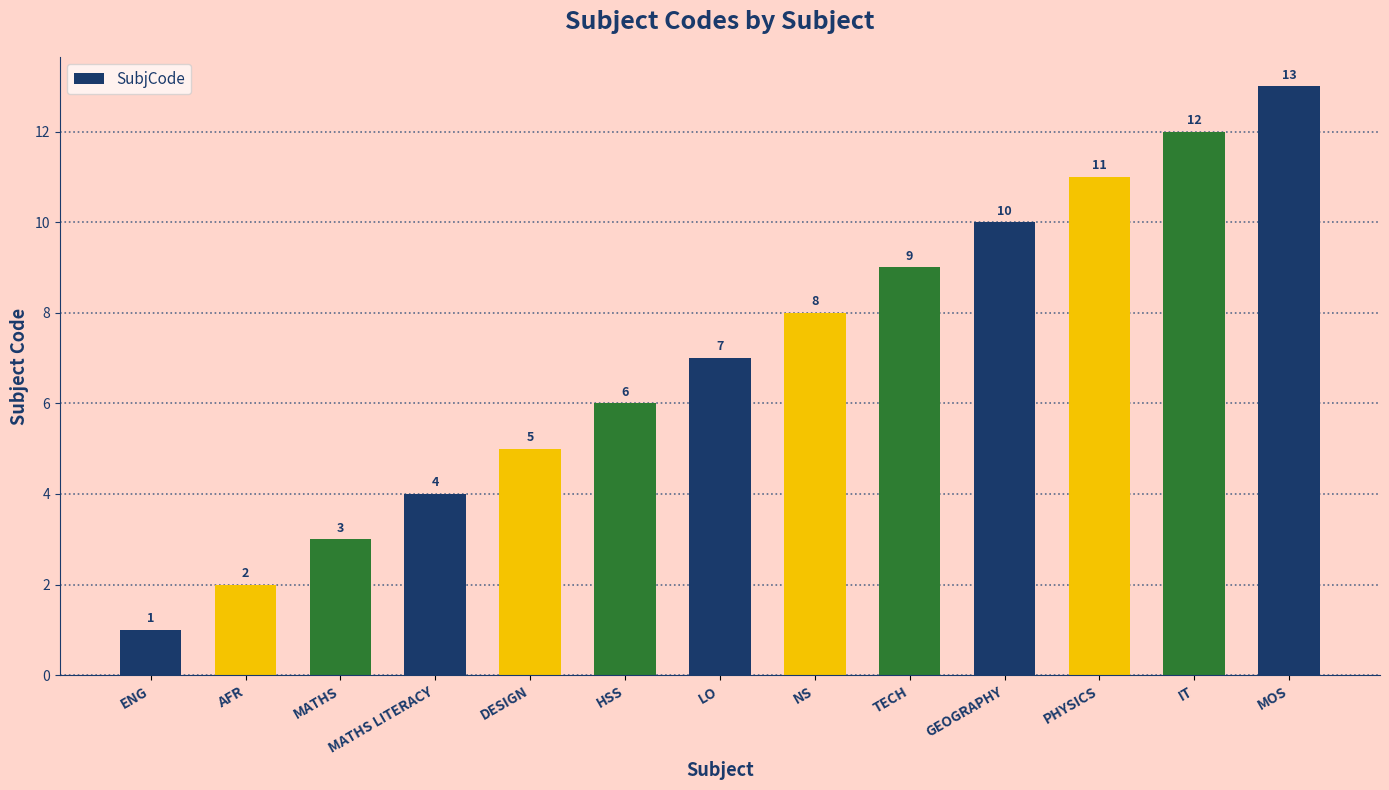

Rank the categories by value from highest to lowest.

MOS, IT, PHYSICS, GEOGRAPHY, TECH, NS, LO, HSS, DESIGN, MATHS LITERACY, MATHS, AFR, ENG